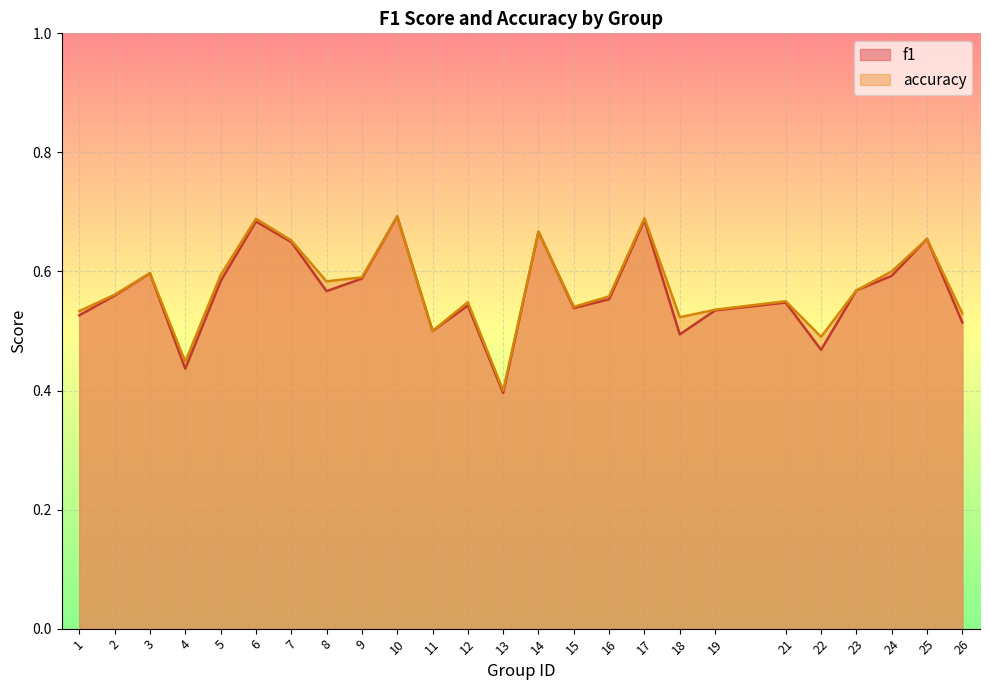

Reading left to right, what are all the values shown in this chart?

f1: 1=0.5	2=0.6	3=0.6	4=0.4	5=0.6	6=0.7	7=0.6	8=0.6	9=0.6	10=0.7	11=0.5	12=0.5	13=0.4	14=0.7	15=0.5	16=0.6	17=0.7	18=0.5	19=0.5	21=0.5	22=0.5	23=0.6	24=0.6	25=0.7	26=0.5
accuracy: 1=0.5	2=0.6	3=0.6	4=0.4	5=0.6	6=0.7	7=0.7	8=0.6	9=0.6	10=0.7	11=0.5	12=0.5	13=0.4	14=0.7	15=0.5	16=0.6	17=0.7	18=0.5	19=0.5	21=0.6	22=0.5	23=0.6	24=0.6	25=0.7	26=0.5